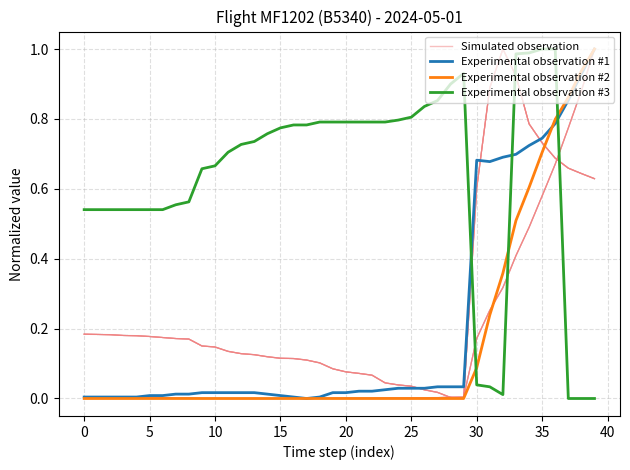

The value of Experimental observation #2 at 25 is 0.0. True or false?

True